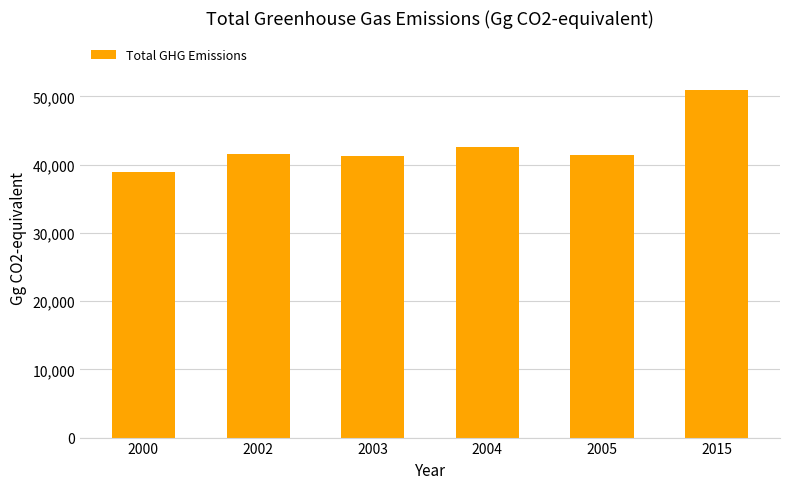

Which has a higher value, 2002 or 2015?

2015